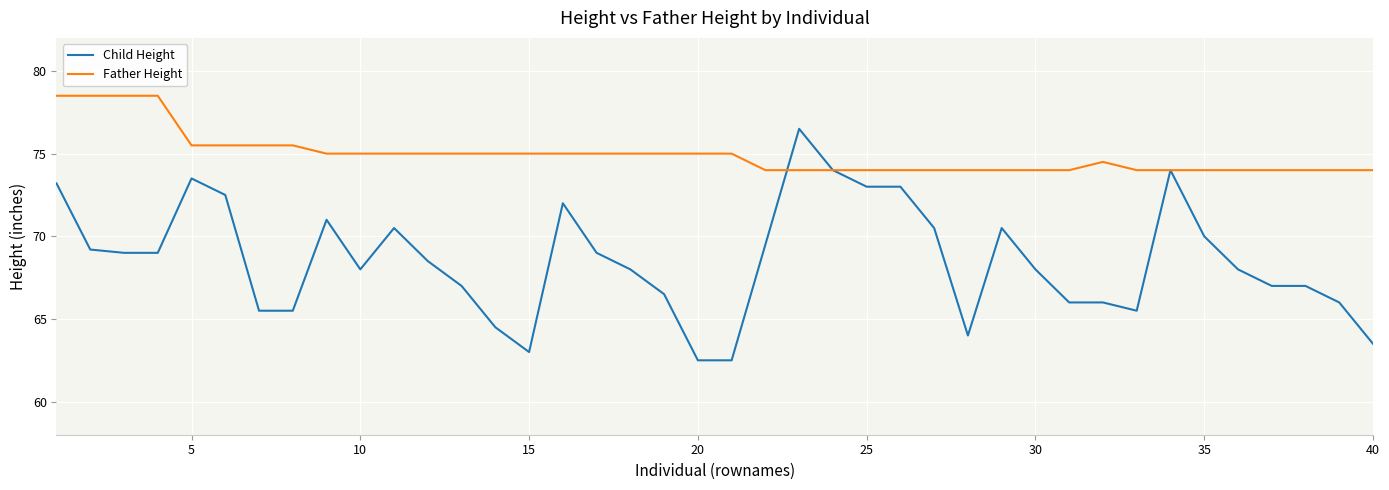

Which series has the largest total across all categories?

Father Height